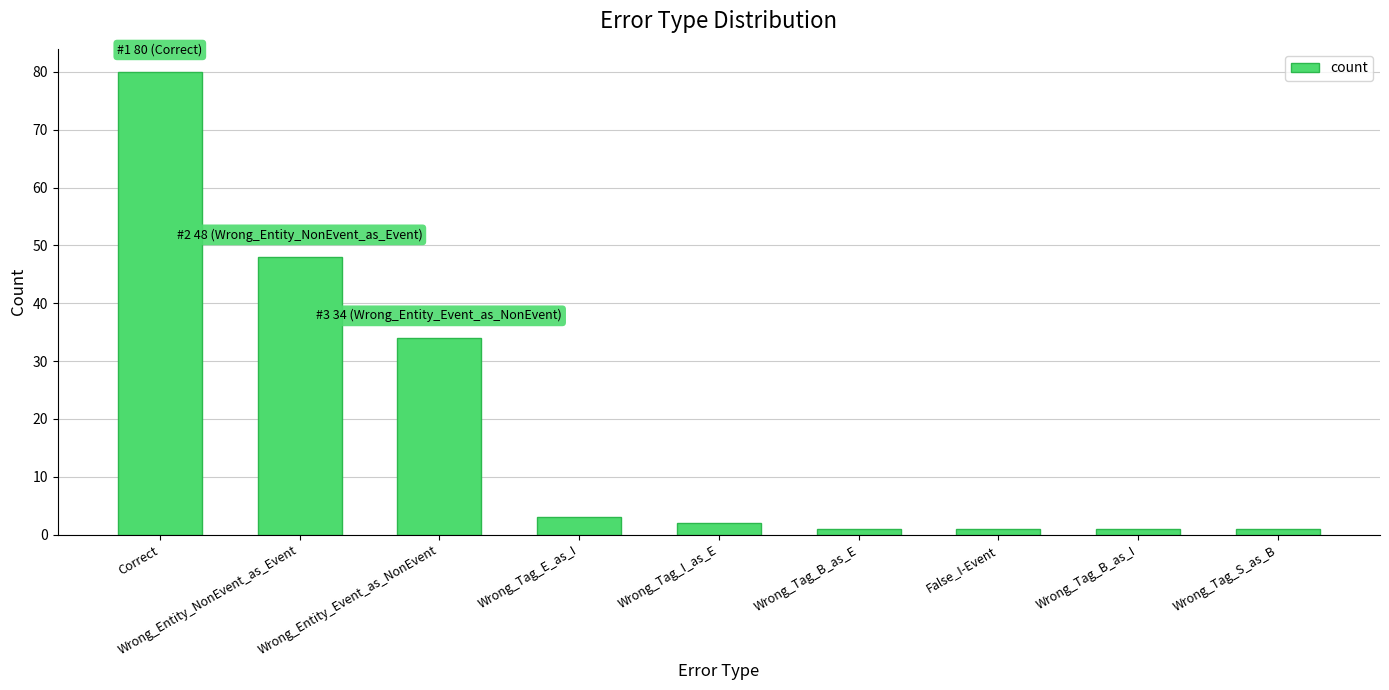

True or false: the data shows 52 at Wrong_Entity_Event_as_NonEvent.

False